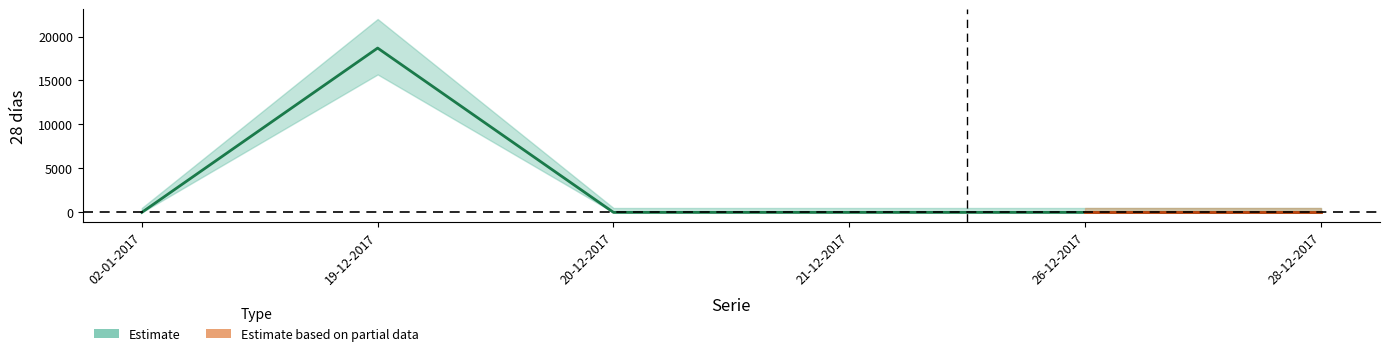

What is the difference between the maximum and minimum values?

18686